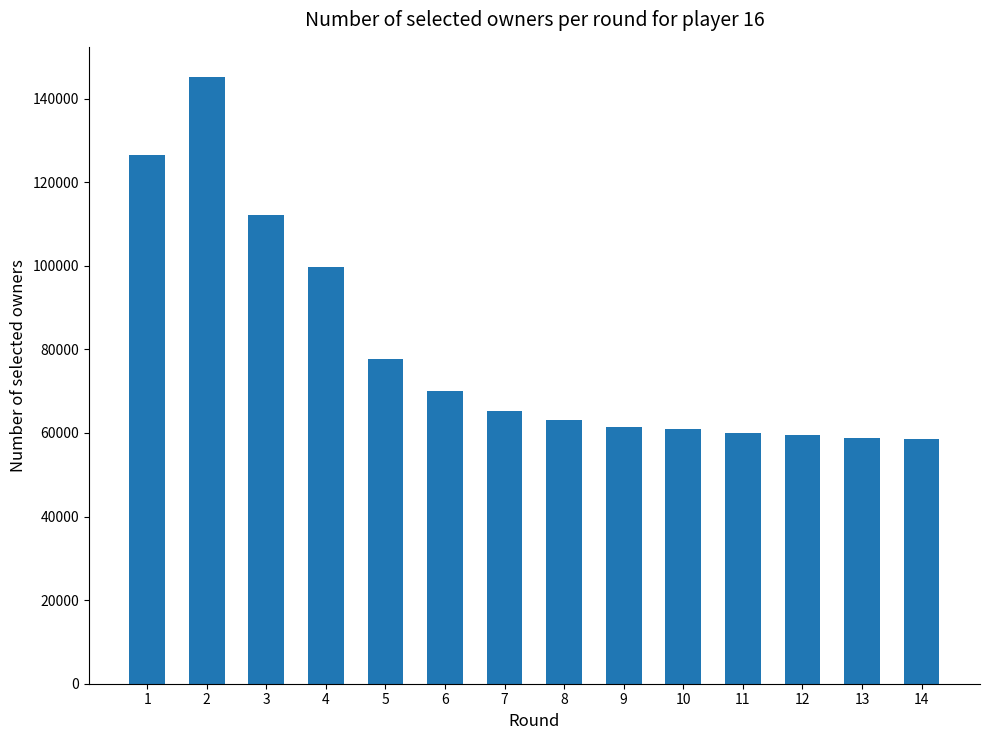

Which category has the highest value across all series?

2